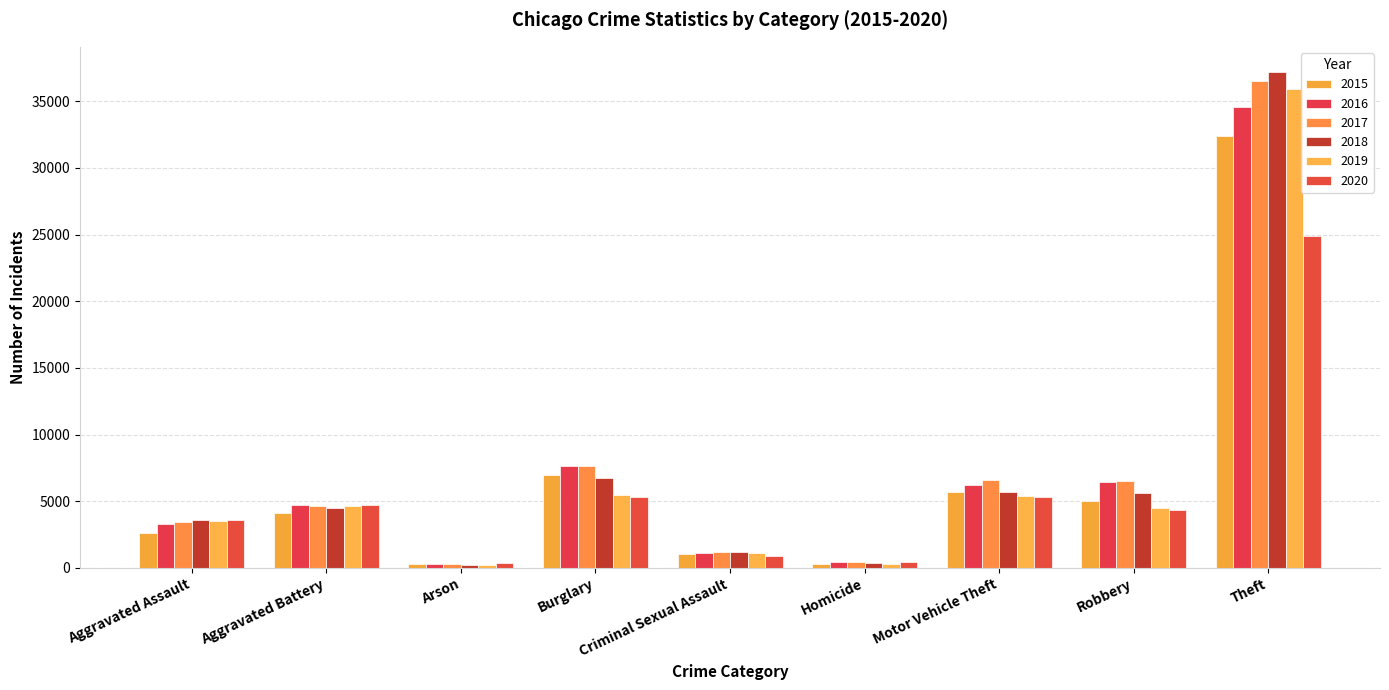

What is the lowest value of the 2017 series?

274